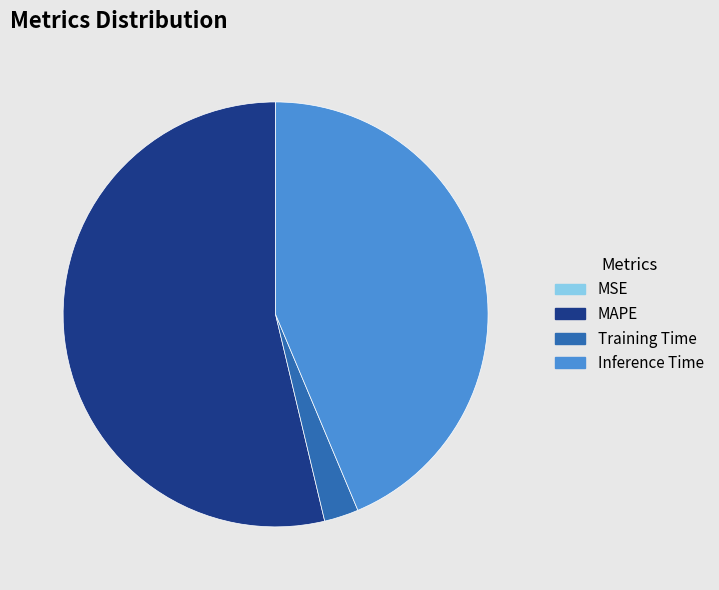

Combined, do MAPE and Training Time account for over 50%?

Yes